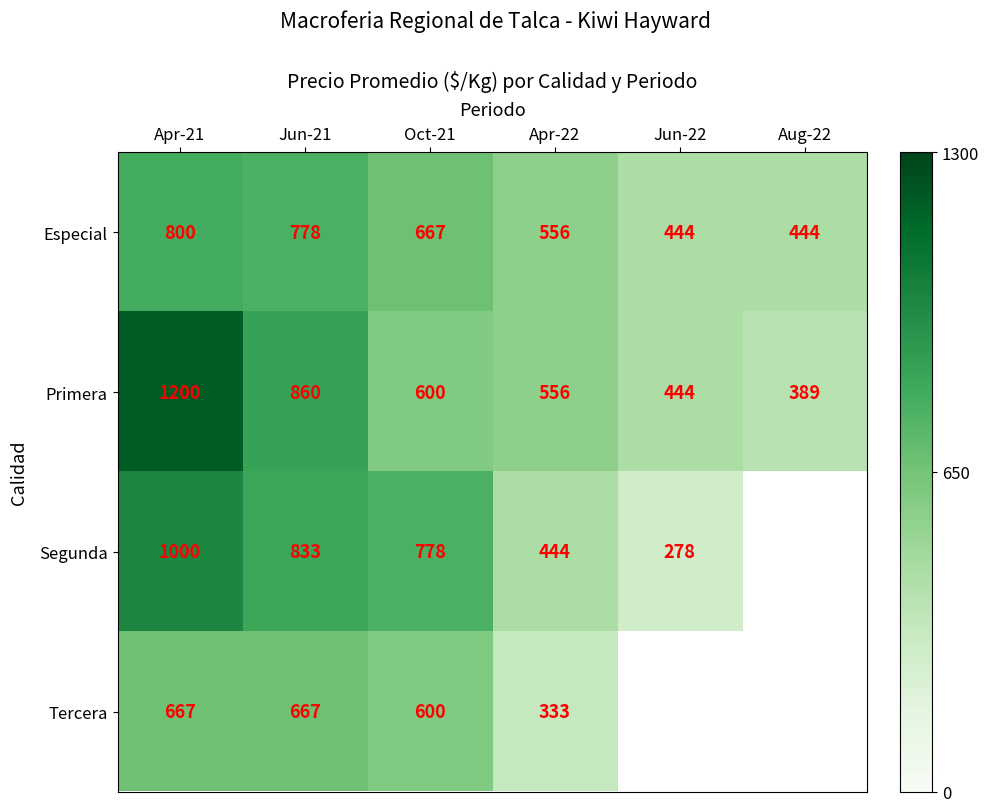

At which label is Primera closest to 794?

Jun-21